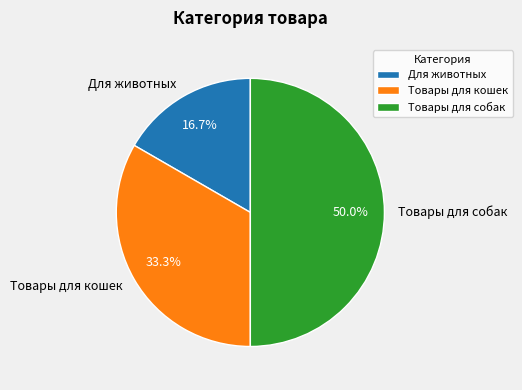

To the nearest percent, what is the difference between the Для животных and Товары для собак slice percentages?

33%